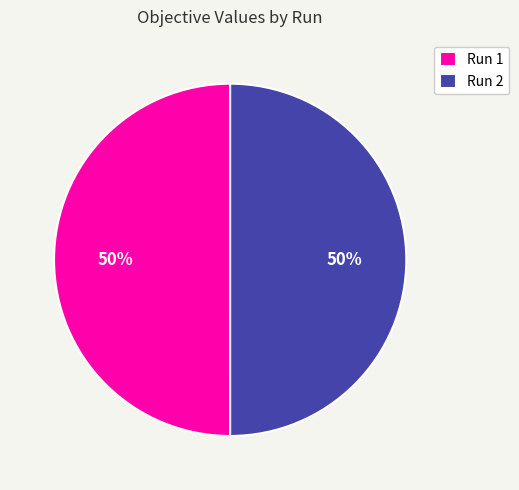

Do Run 1 and Run 2 together represent more than half of the pie?

Yes